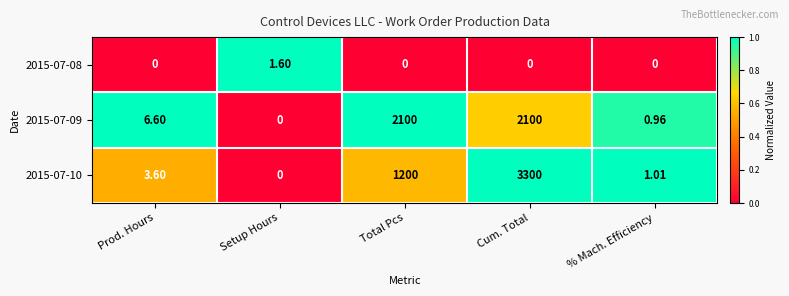

At which category is the sum across all series the highest?

Cum. Total